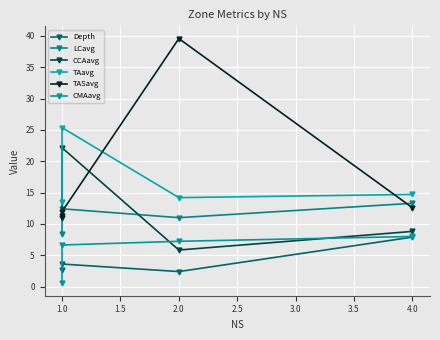

What are all the series names shown in the legend?

Depth, LCavg, CCAavg, TAavg, TASavg, CMAavg